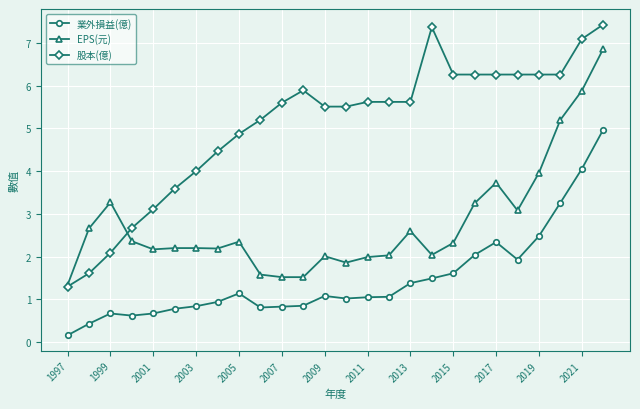

Which series has the largest total across all categories?

股本(億)